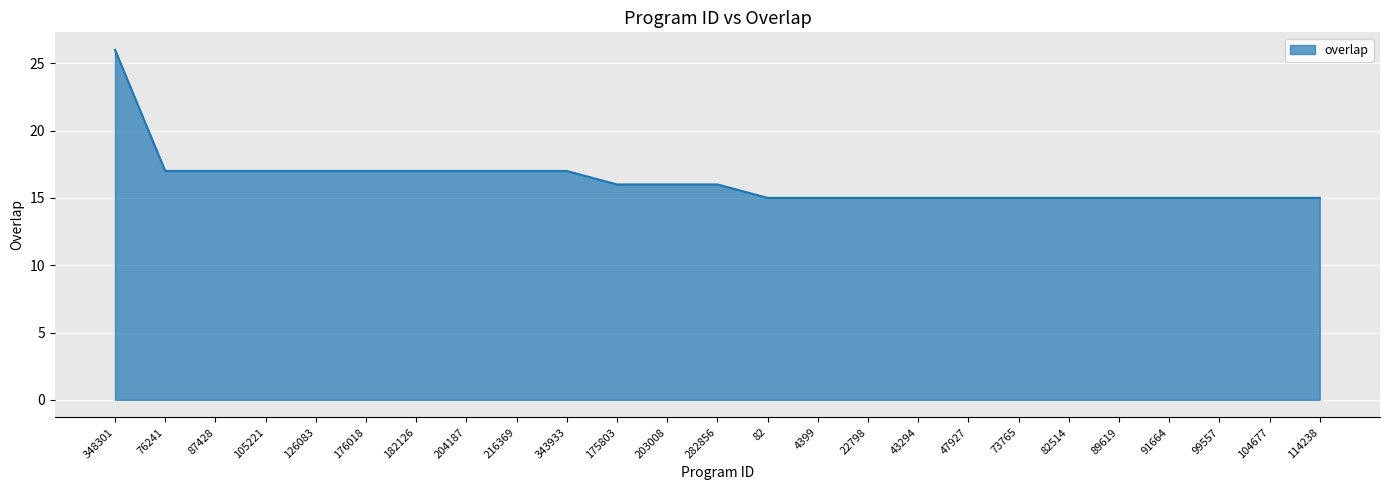

Reading left to right, list all the values displayed in this chart.

348301=26	76241=17	87428=17	105221=17	126083=17	176018=17	182126=17	204187=17	216369=17	343933=17	175803=16	203008=16	282856=16	82=15	4399=15	22798=15	43294=15	47927=15	73765=15	82514=15	89619=15	91664=15	99557=15	104677=15	114238=15